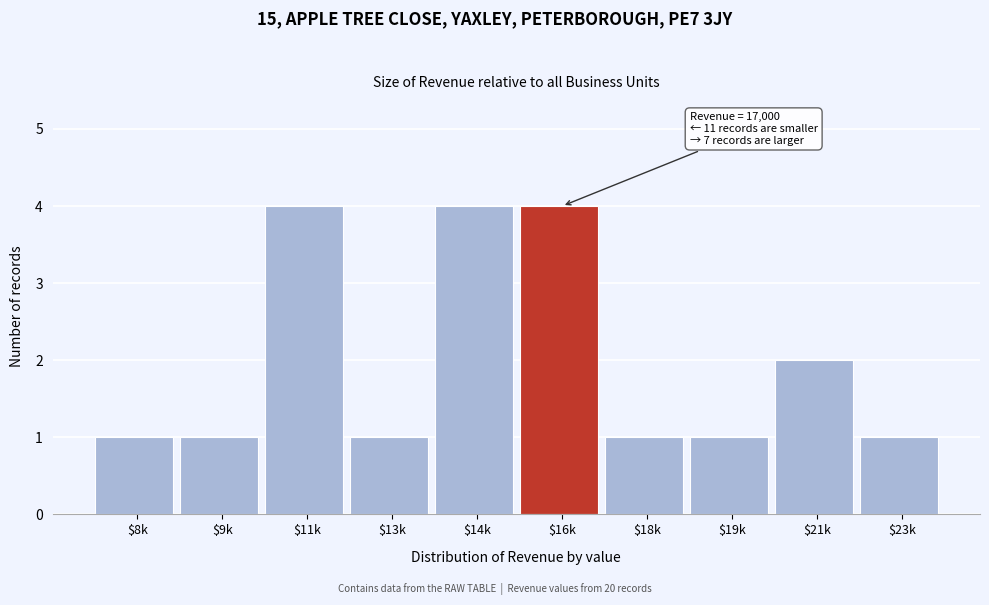

Reading right to left, transcribe all the data shown in this chart.

1	2	1	1	4	4	1	4	1	1